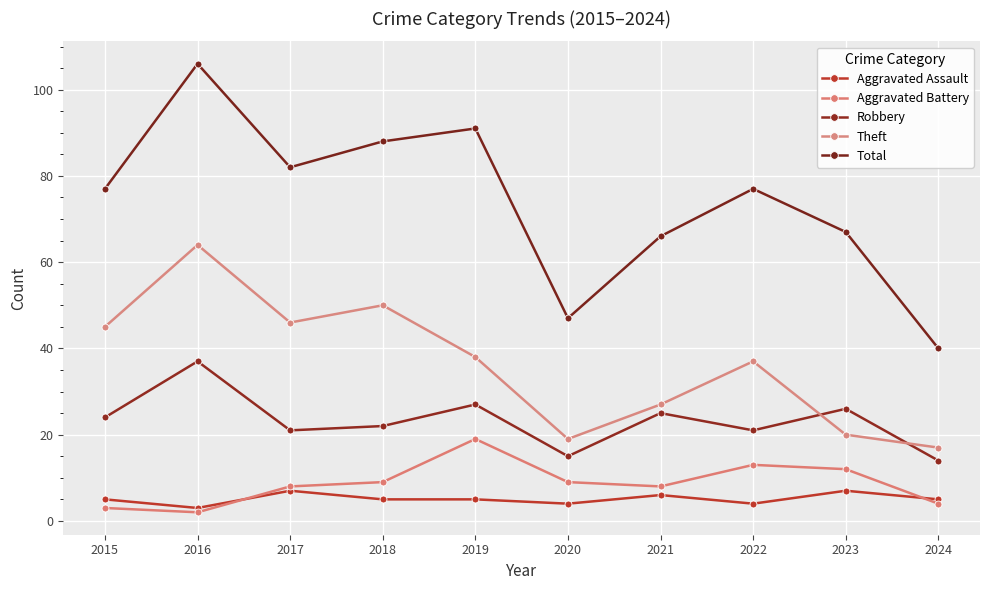

Is it true that Aggravated Assault equals 1 at 2016?

False